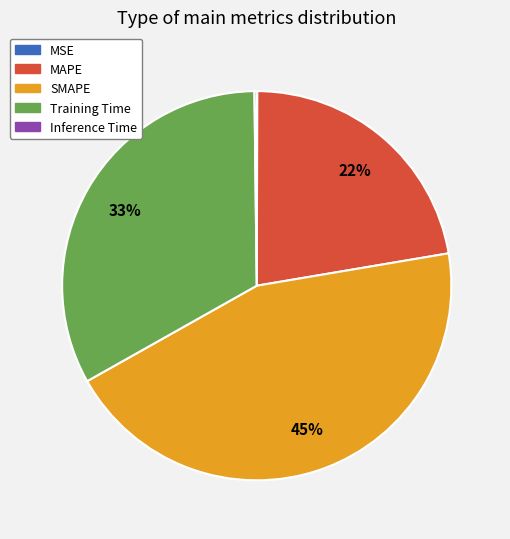

To the nearest percent, what is the difference between the Training Time and SMAPE slice percentages?

12%